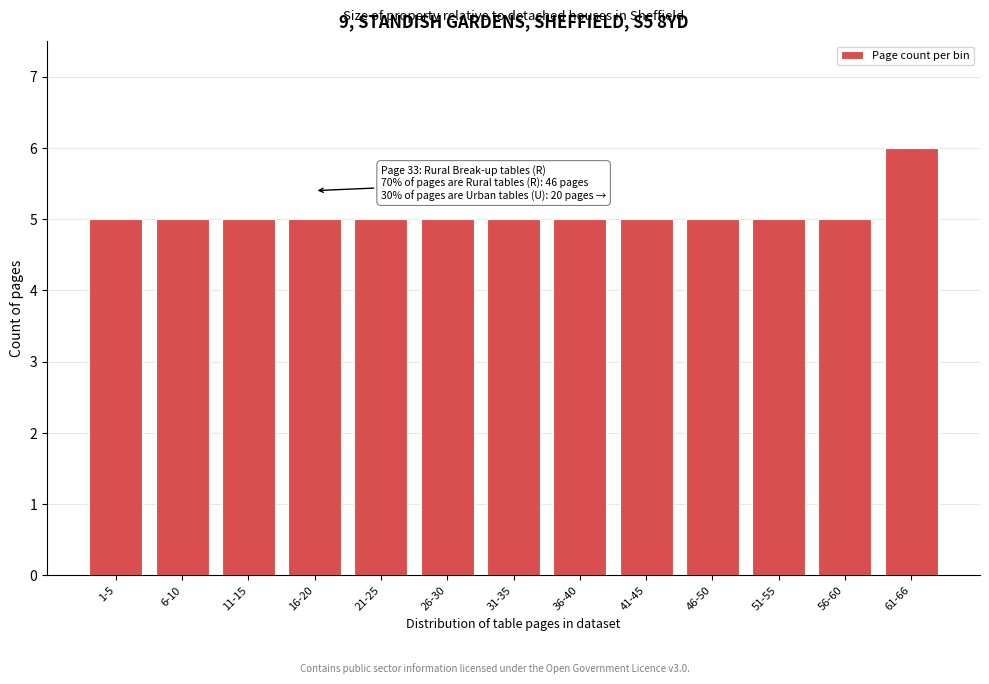

Reading left to right, transcribe all the data shown in this chart.

5	5	5	5	5	5	5	5	5	5	5	5	6